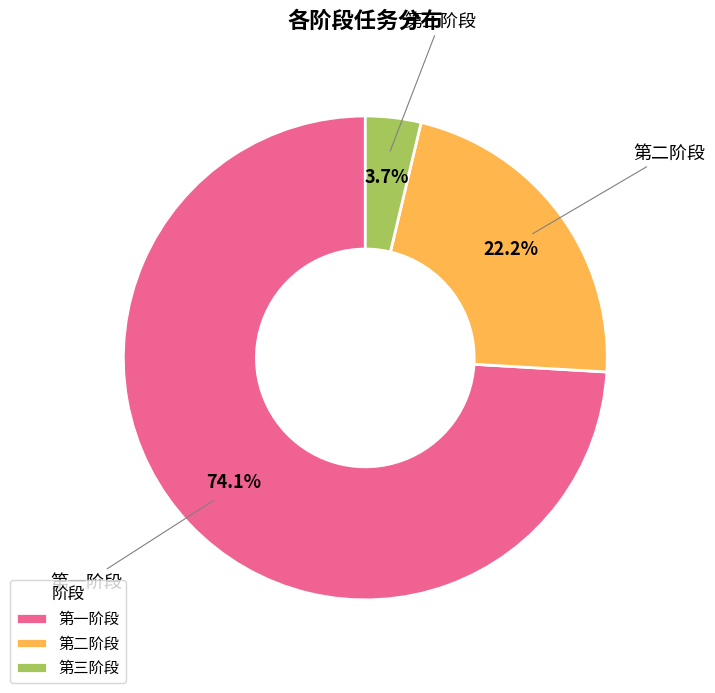

What is the smallest slice in the pie chart?

第三阶段